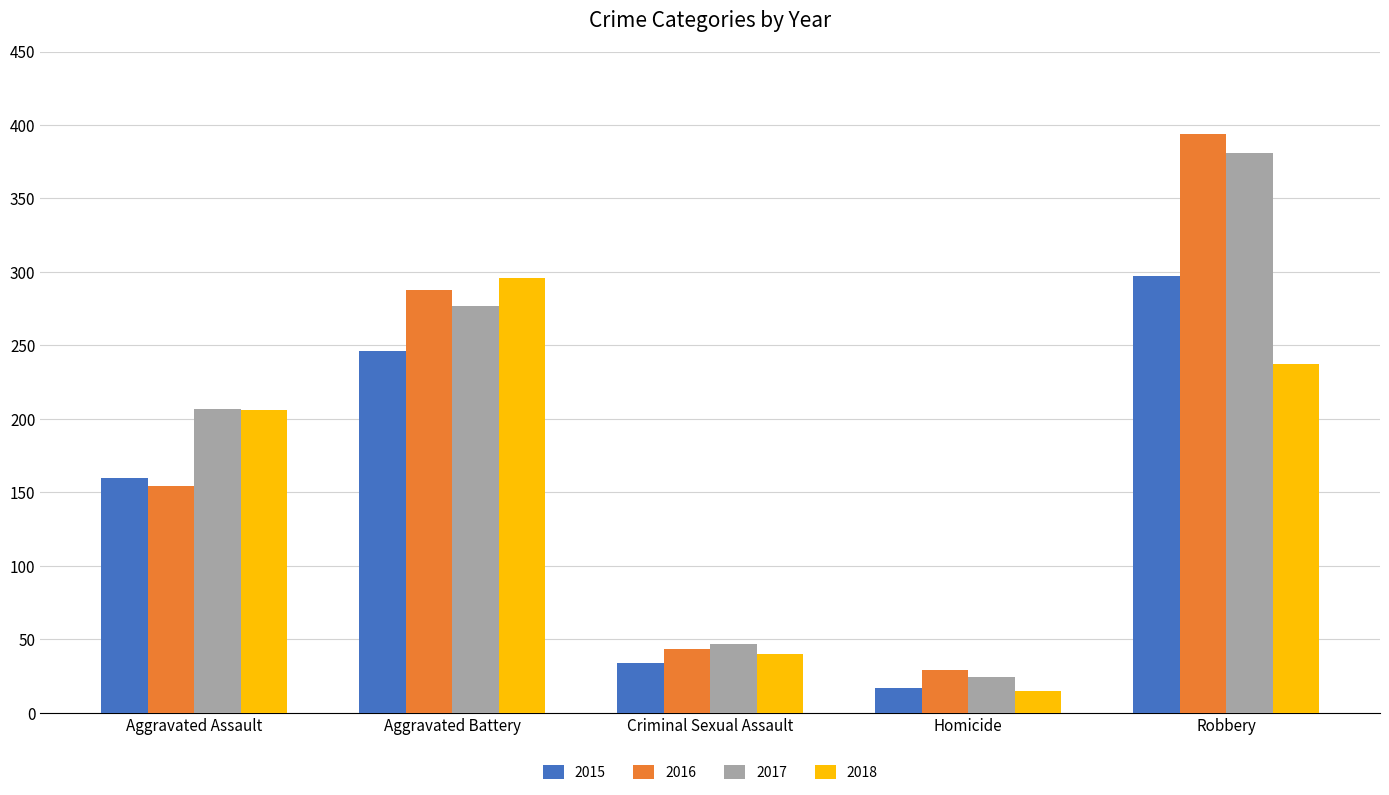

List the labels in order of 2015 value, smallest first.

Homicide, Criminal Sexual Assault, Aggravated Assault, Aggravated Battery, Robbery